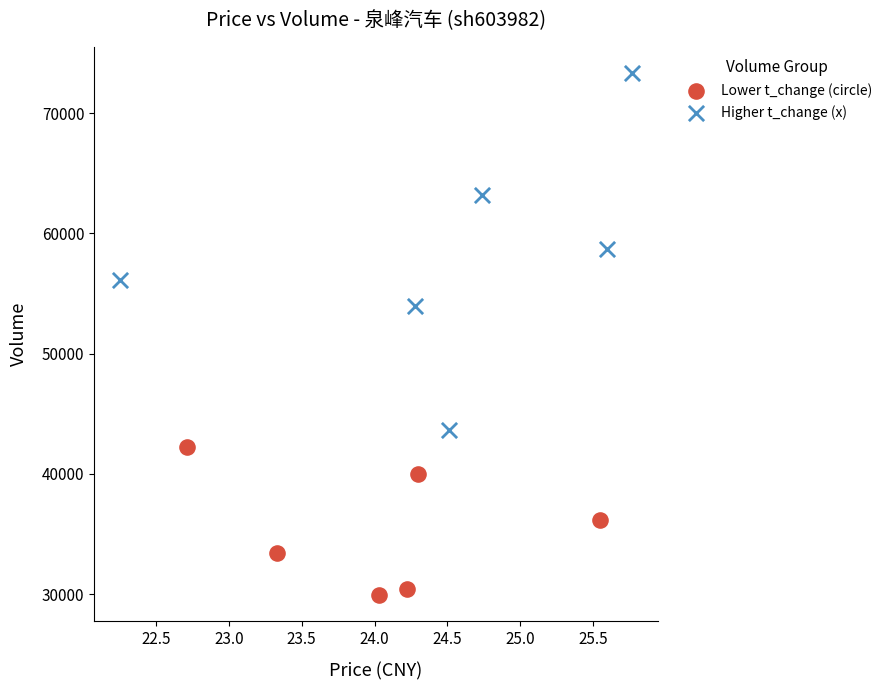

What are all the series names shown in the legend?

Lower t_change (circle), Higher t_change (x)